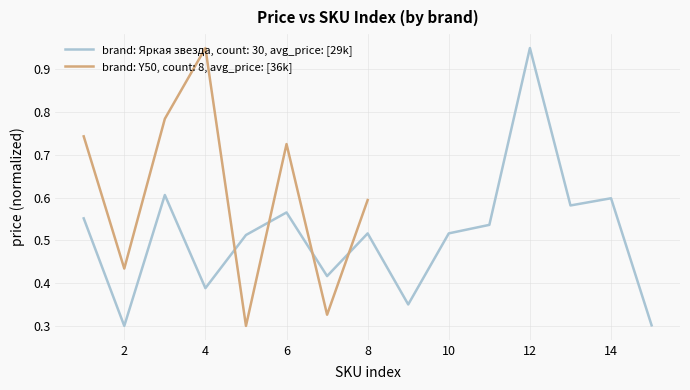

How many points are higher than both their immediate neighbors (excluding endpoints)?

2